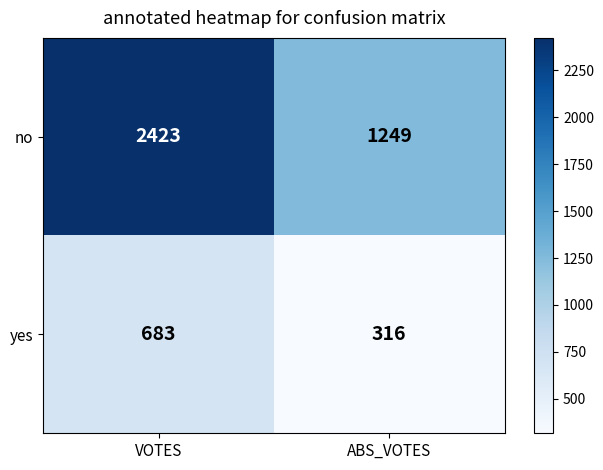

What is the difference between the highest and lowest values at ABS_VOTES?

933